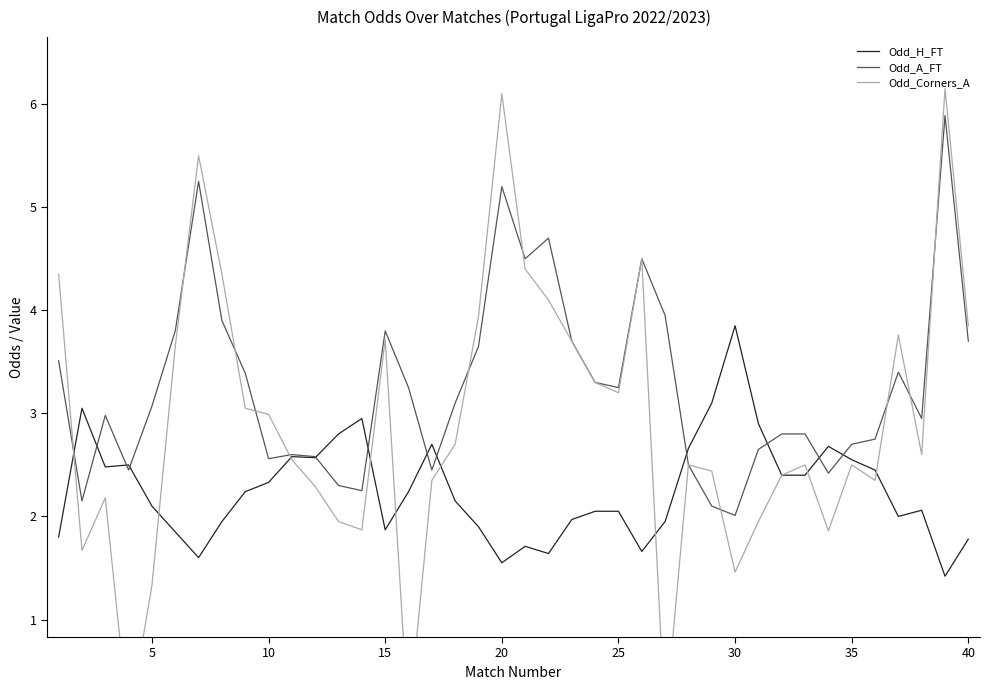

What is the value of the Odd_H_FT point at the 25th from the left?

2.0